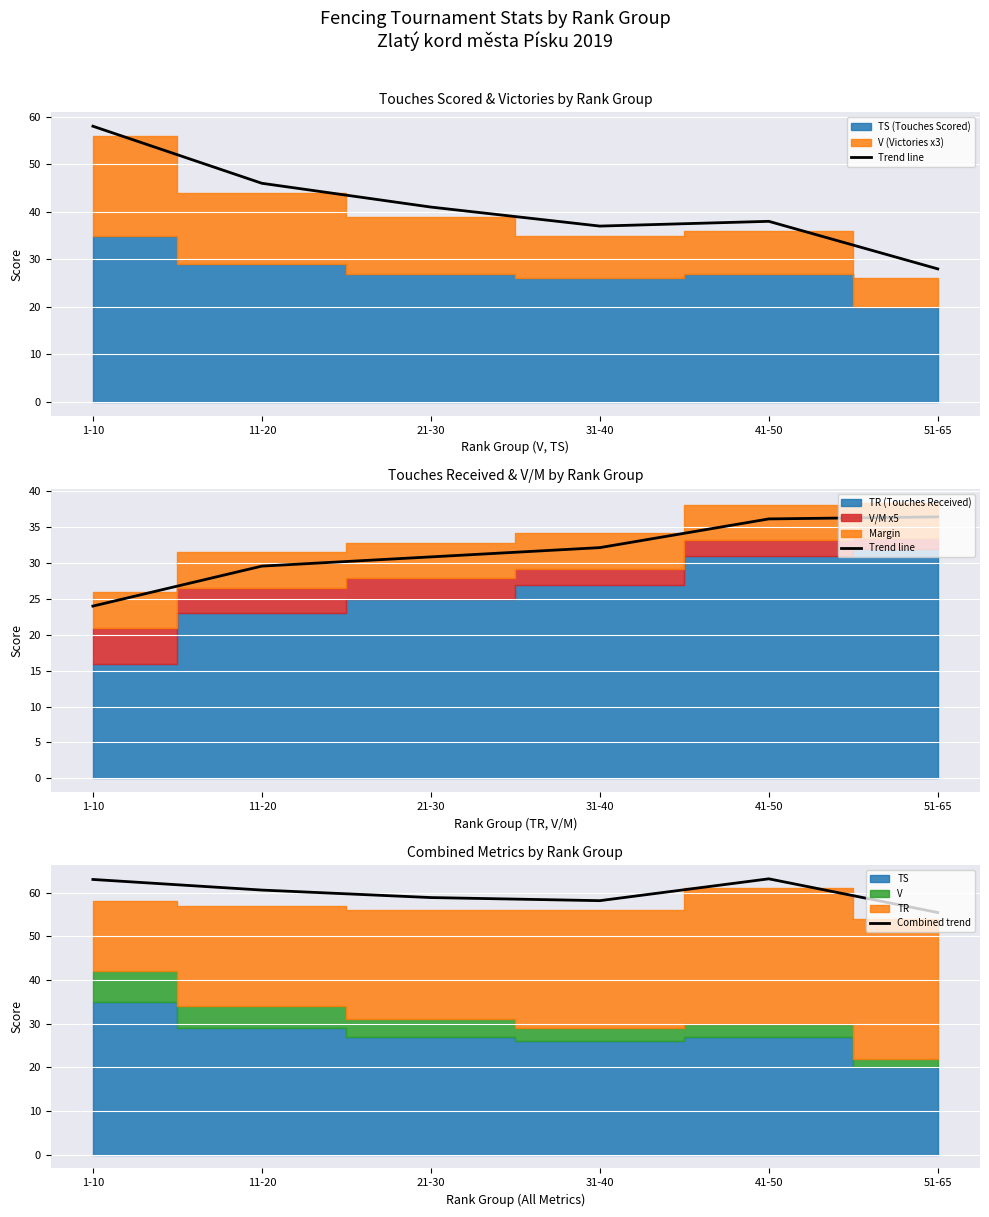

True or false: Combined trend and Trend line intersect in this chart.

False